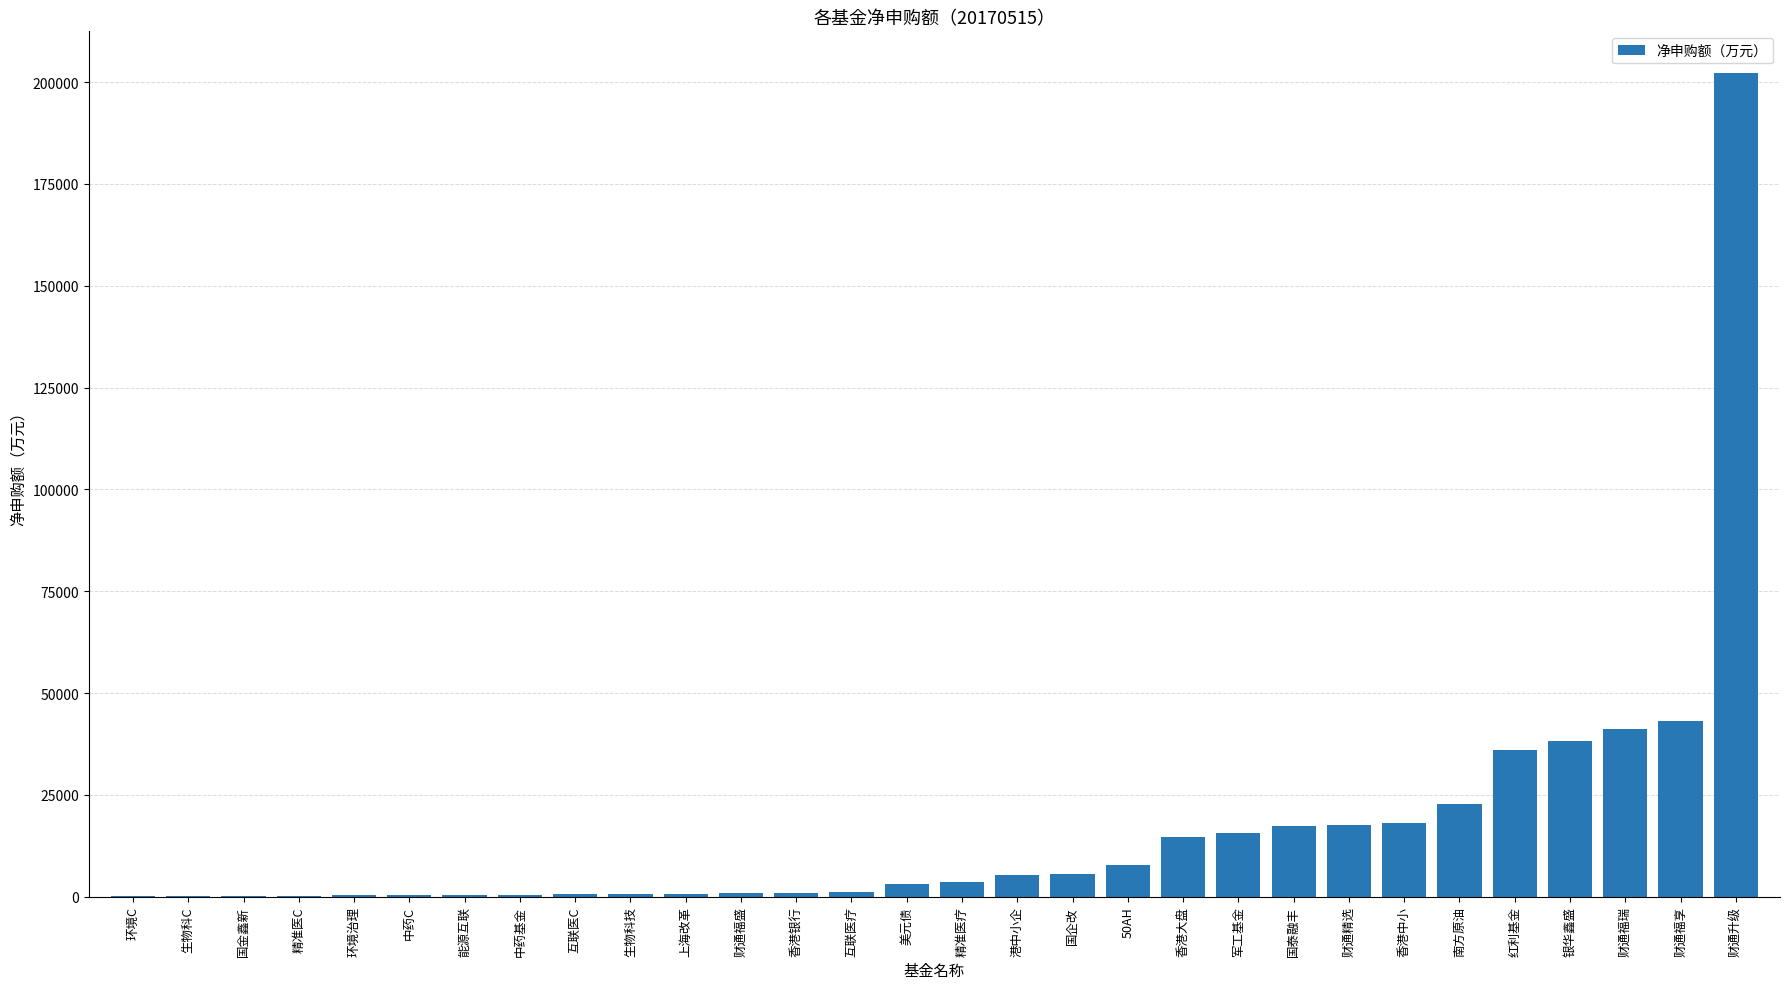

At which label does the data first exceed 3624?

精准医疗